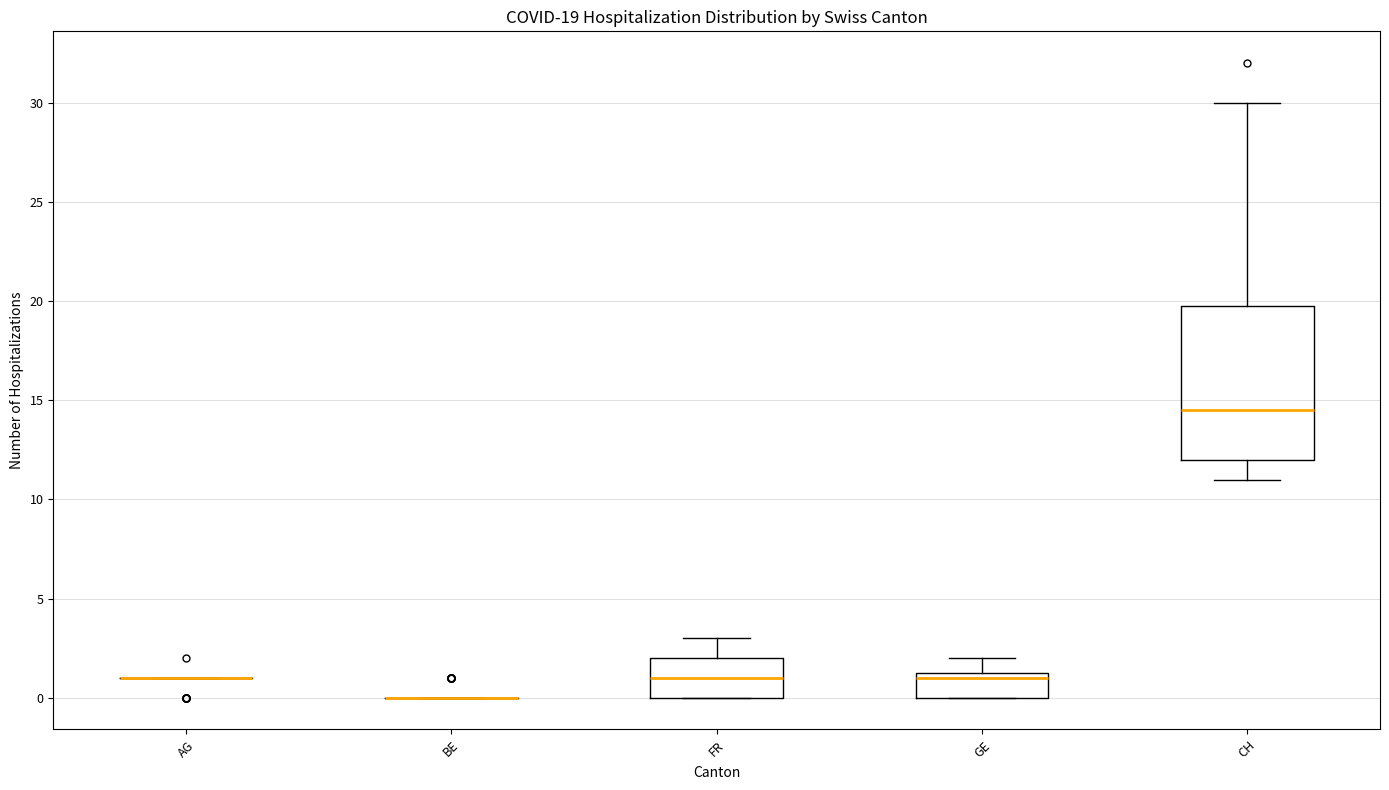

Comparing the boxes themselves (not the whiskers), which one is the tallest?

CH